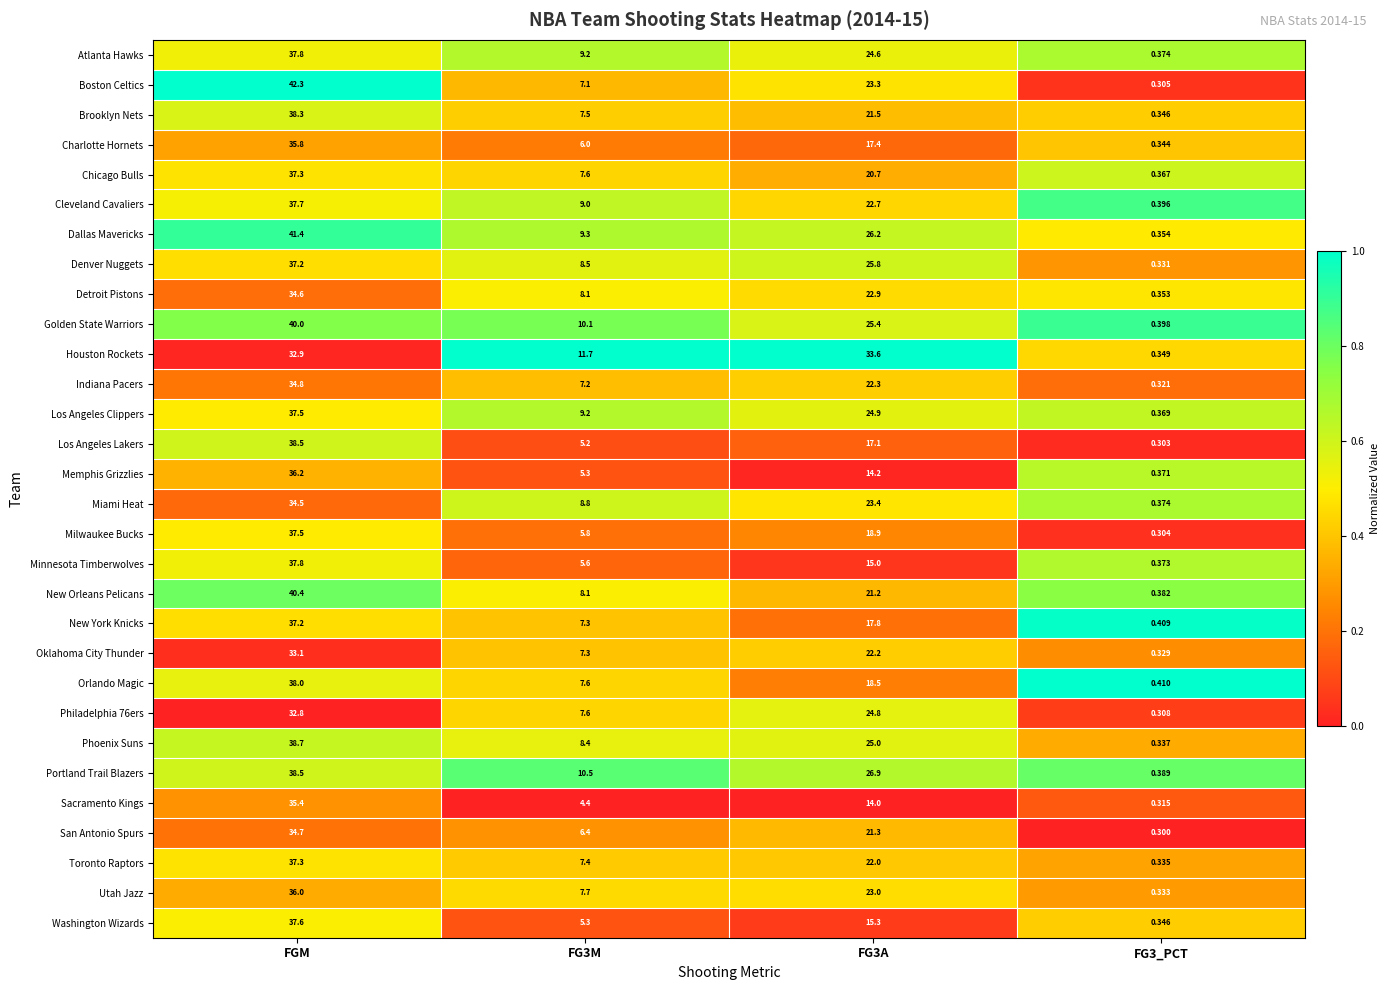

Where does the Washington Wizards series first go above 15?

FGM